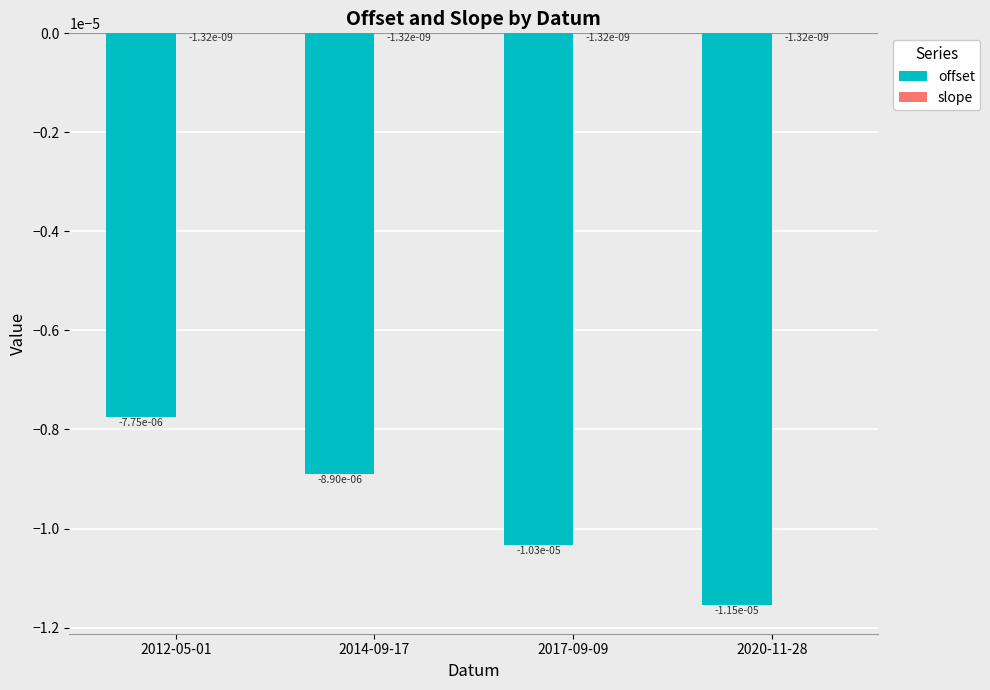

Rank the series by their average value, from lowest to highest.

offset, slope